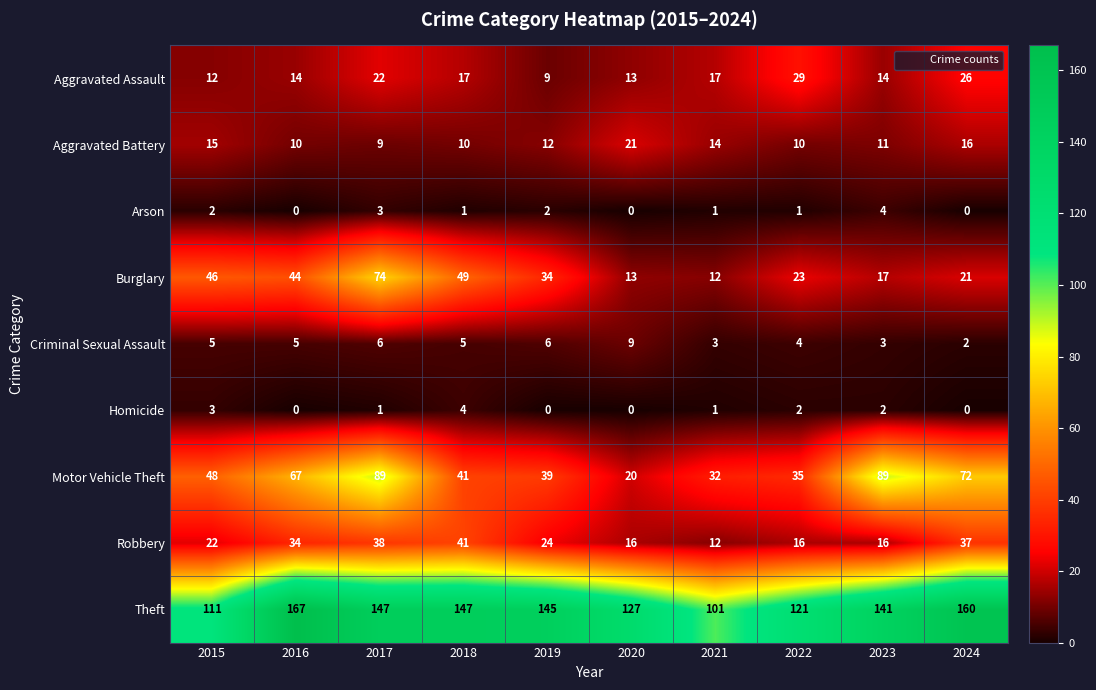

What is the difference between the Burglary values at 2016 and 2017?

30